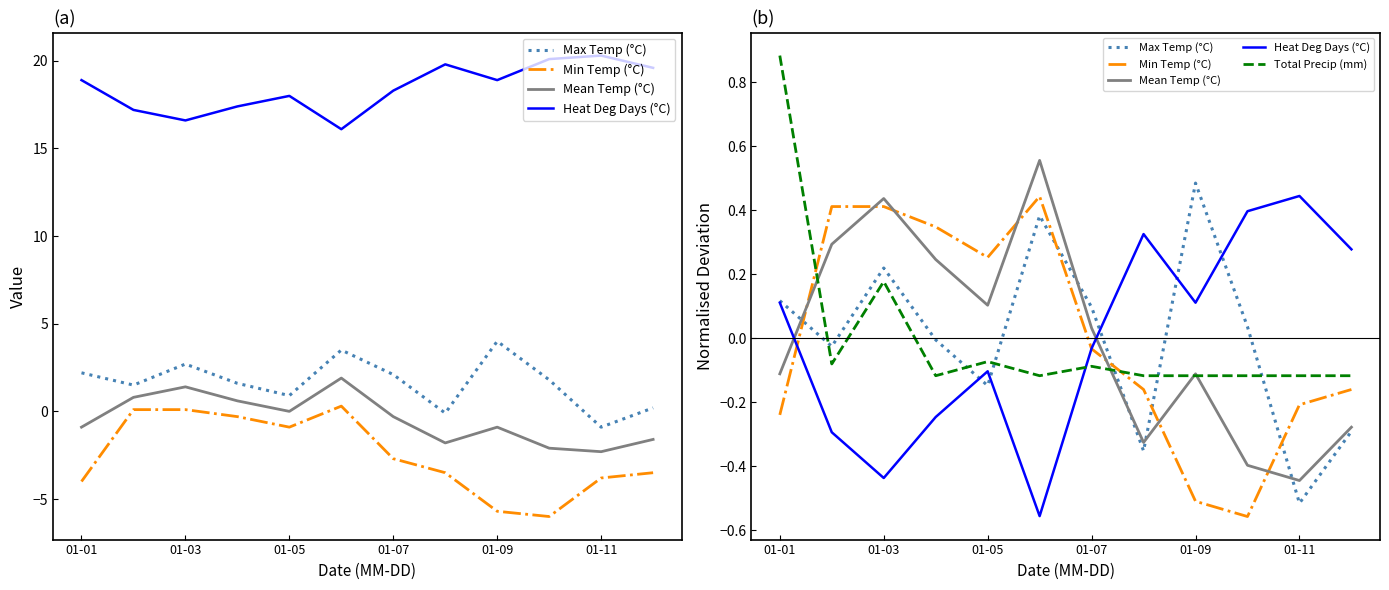

Is this an area chart (filled region under the line)?

No